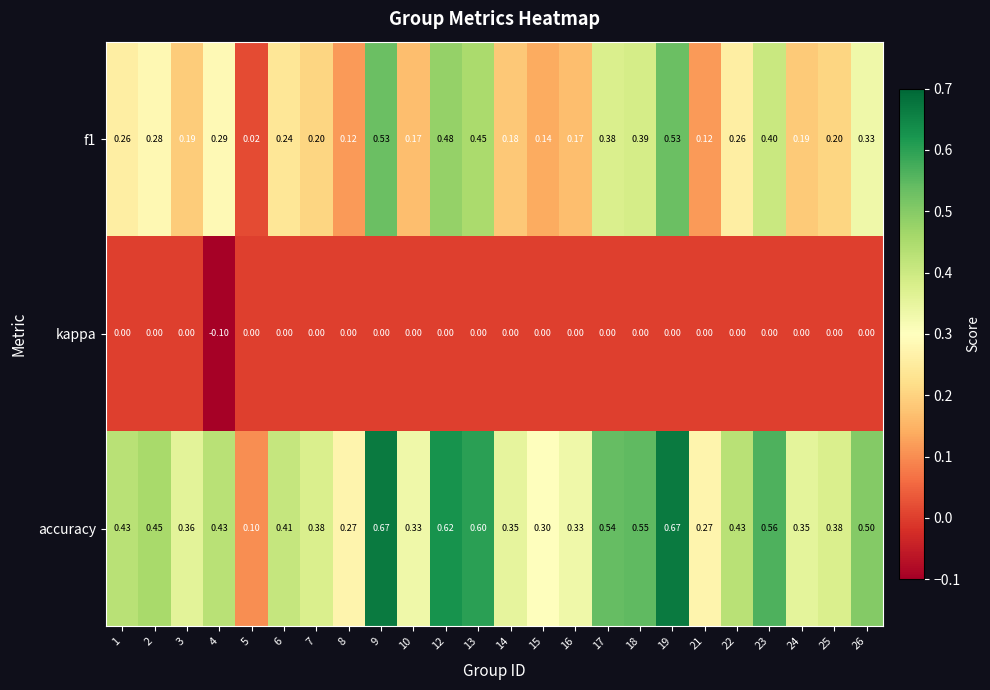

Between 10 and 13, which series saw the biggest shift?

f1